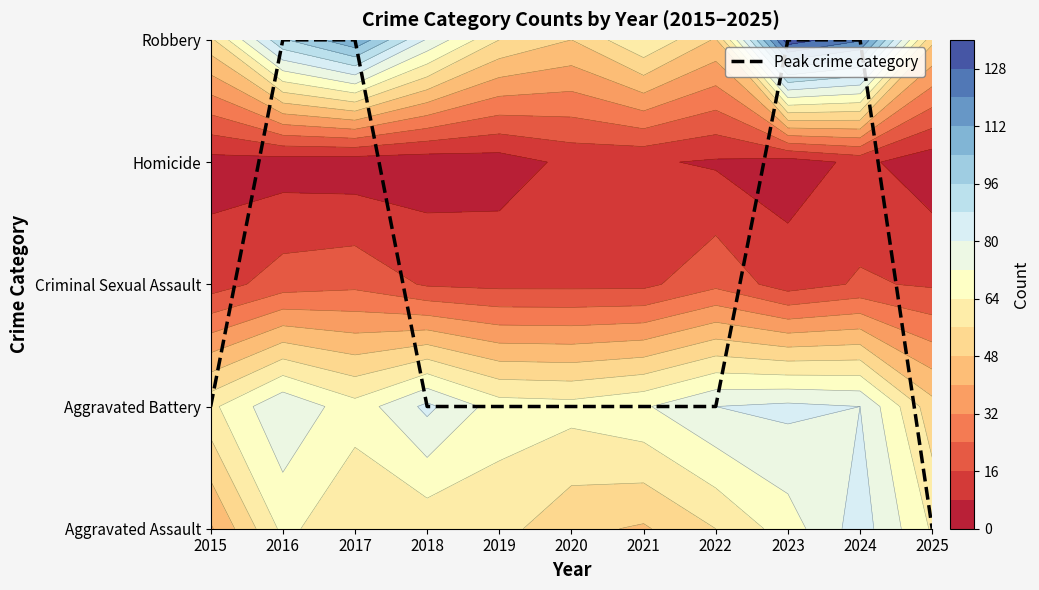

Is it true that the value at 2019 is 2?

False